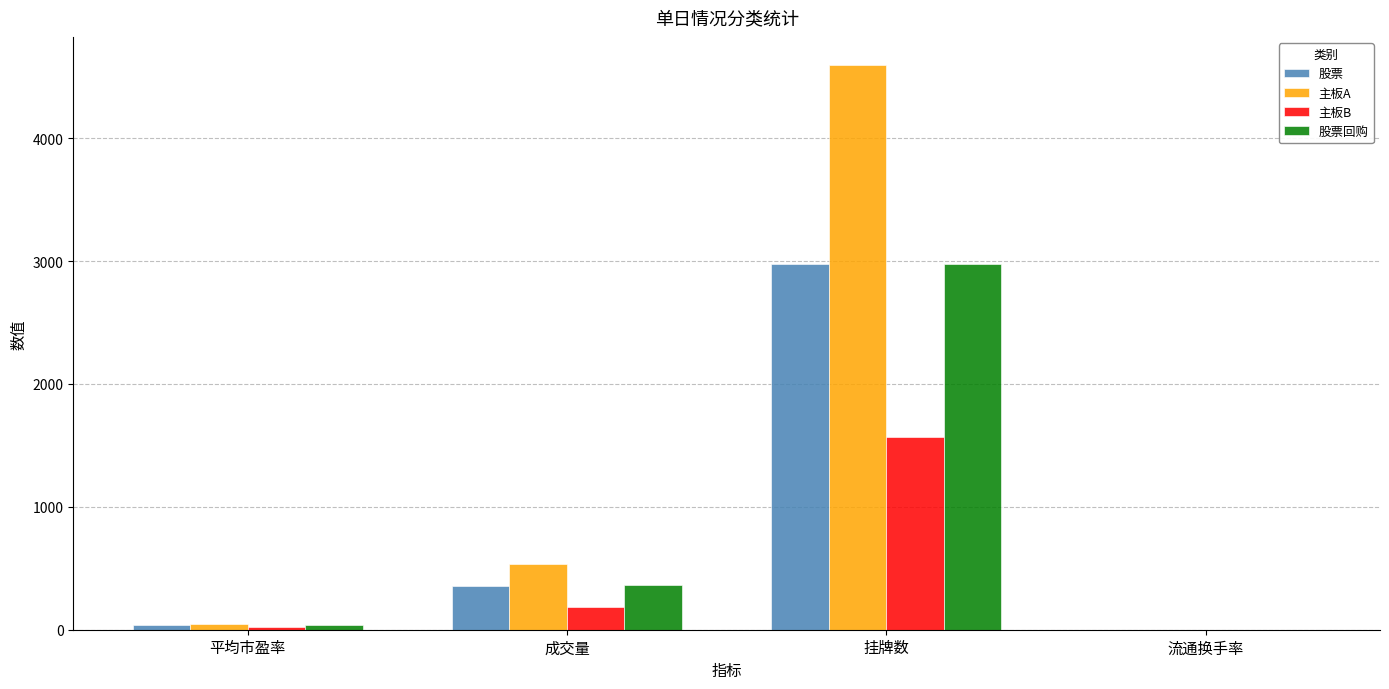

Which category has the highest value across all series?

挂牌数